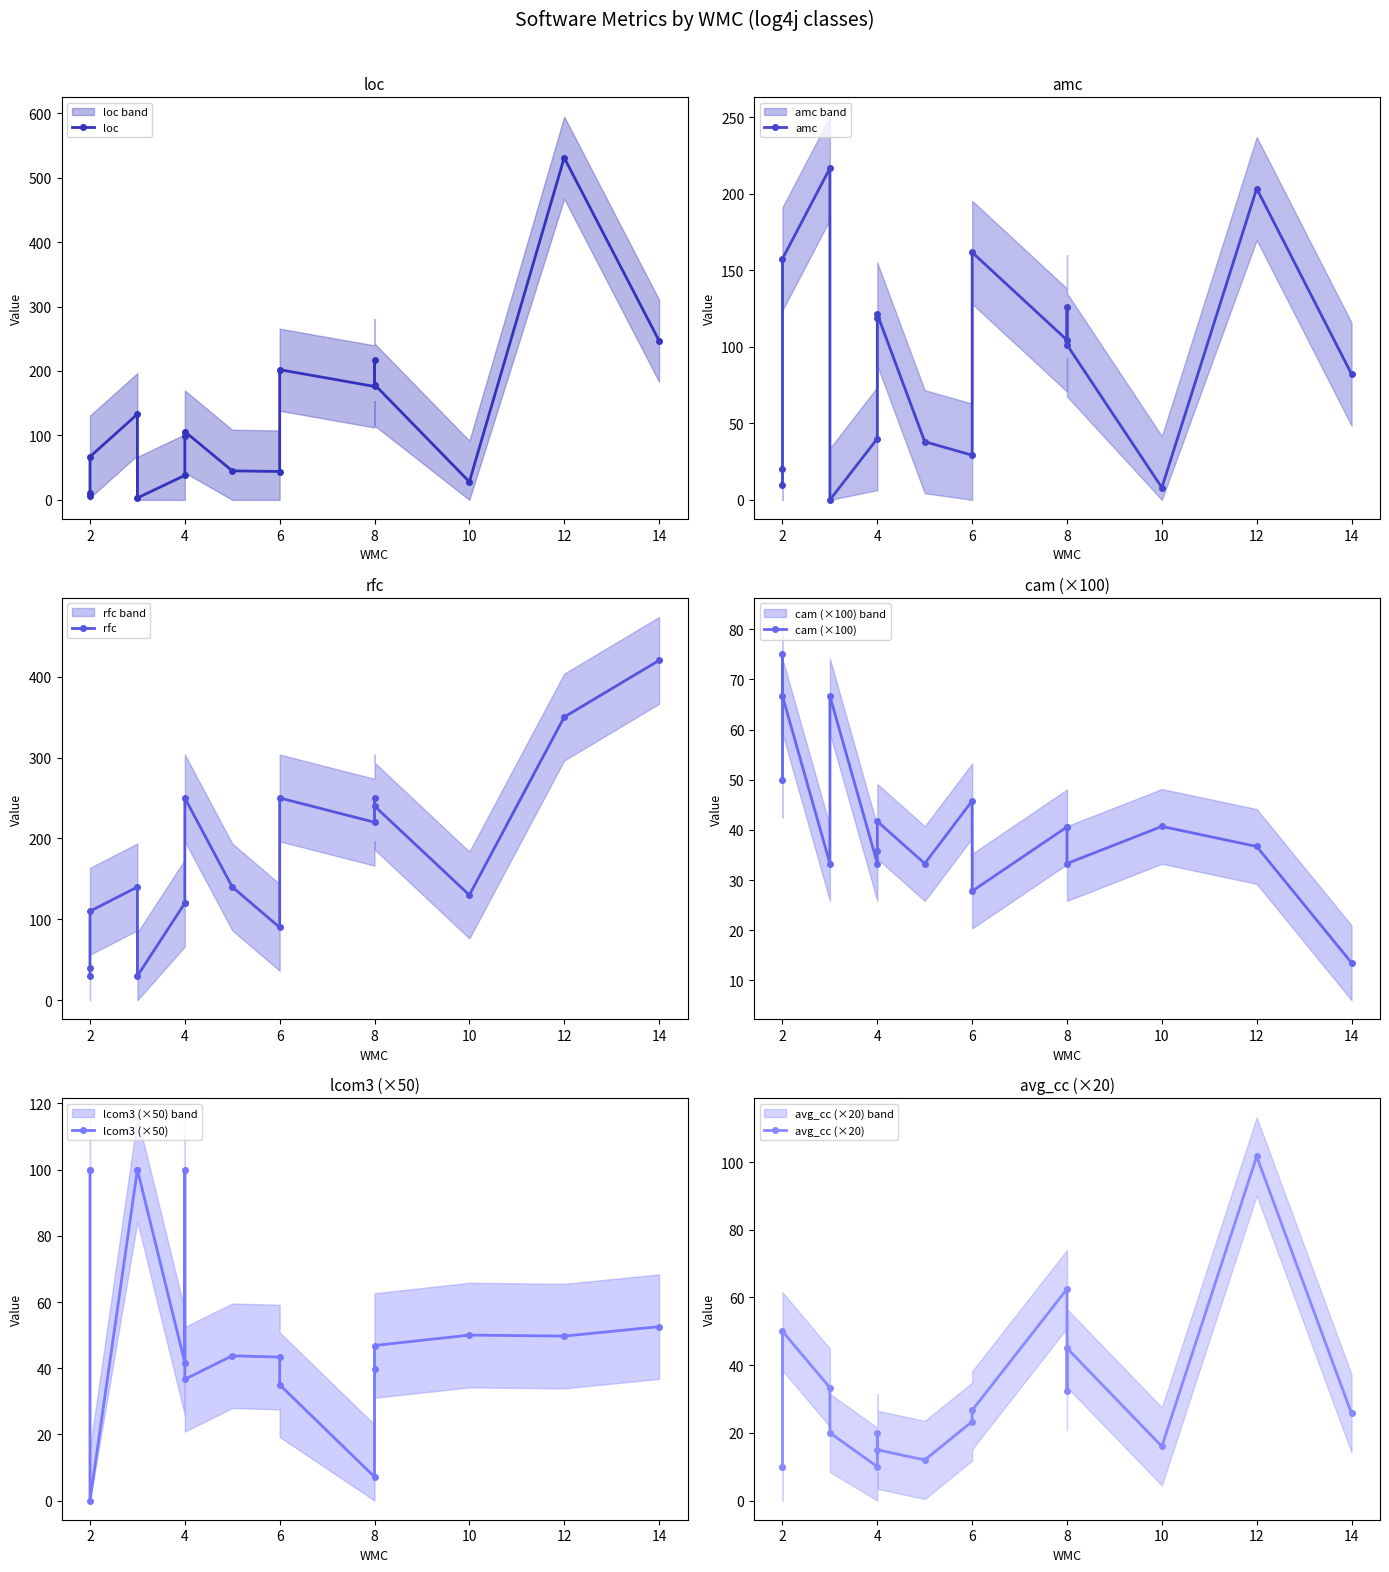

Which series changed the most between 8 and 12?

loc